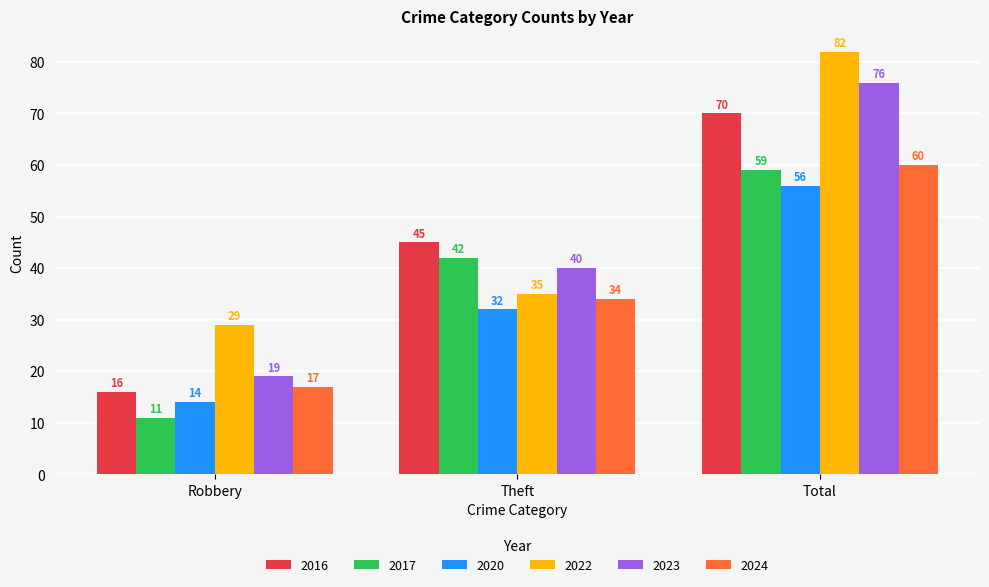

Reading left to right, extract all data points from this chart.

2016: Robbery=16	Theft=45	Total=70
2017: Robbery=11	Theft=42	Total=59
2020: Robbery=14	Theft=32	Total=56
2022: Robbery=29	Theft=35	Total=82
2023: Robbery=19	Theft=40	Total=76
2024: Robbery=17	Theft=34	Total=60